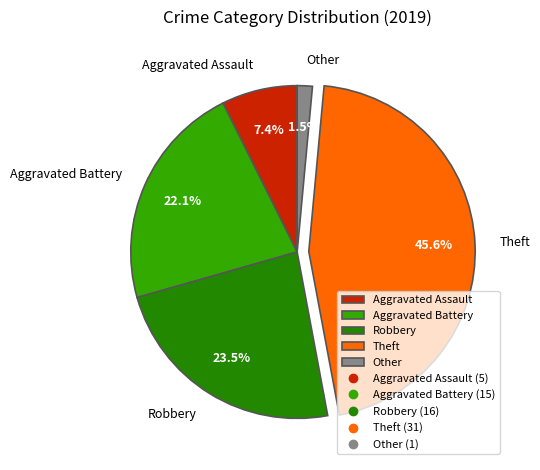

What is the largest slice in the pie chart?

Theft